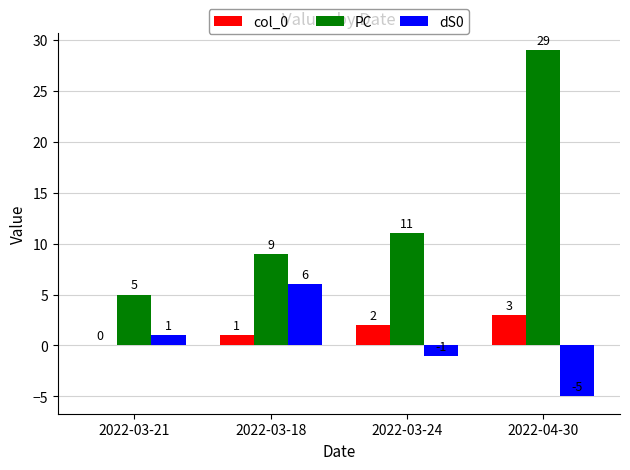

How many dS0 values are between -1 and 6?

3